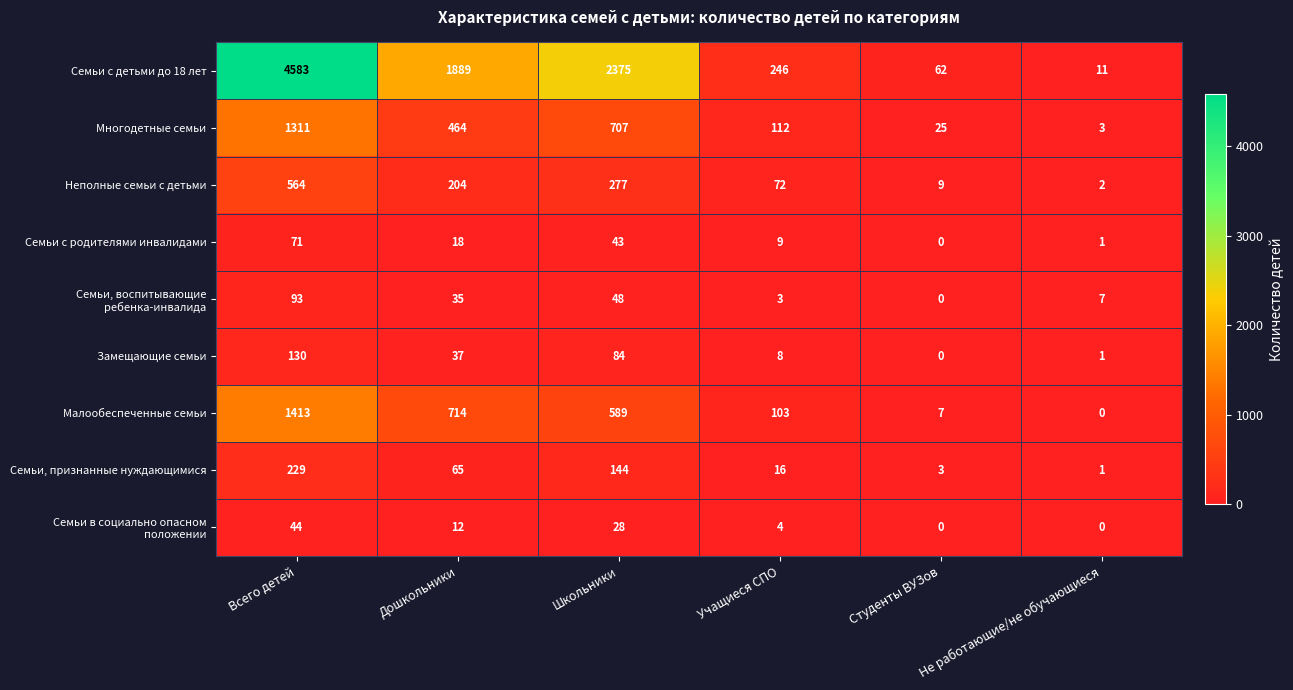

Which series changed the most between Дошкольники and Школьники?

Семьи с детьми до 18 лет